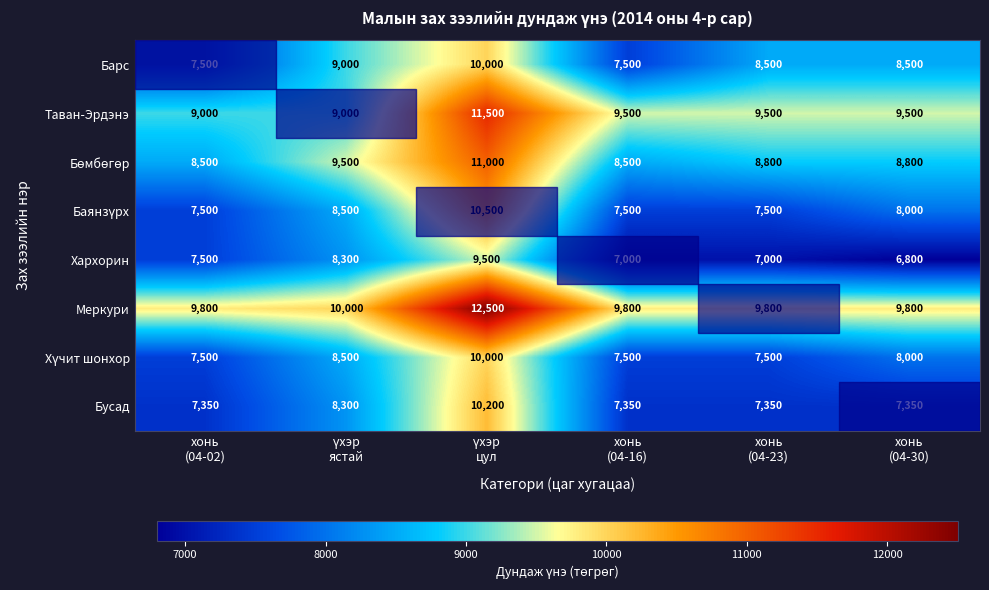

What is the difference between the maximum and minimum values in the Барс series?

2500